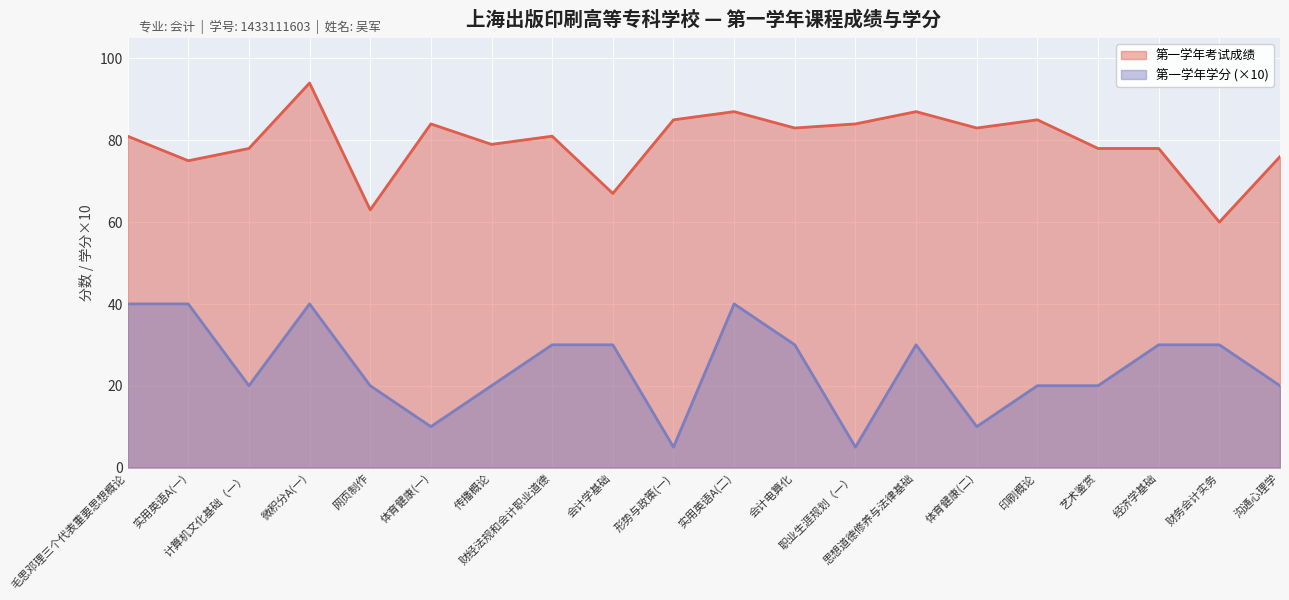

Which has a higher value, 实用英语A(一) or 财务会计实务?

实用英语A(一)